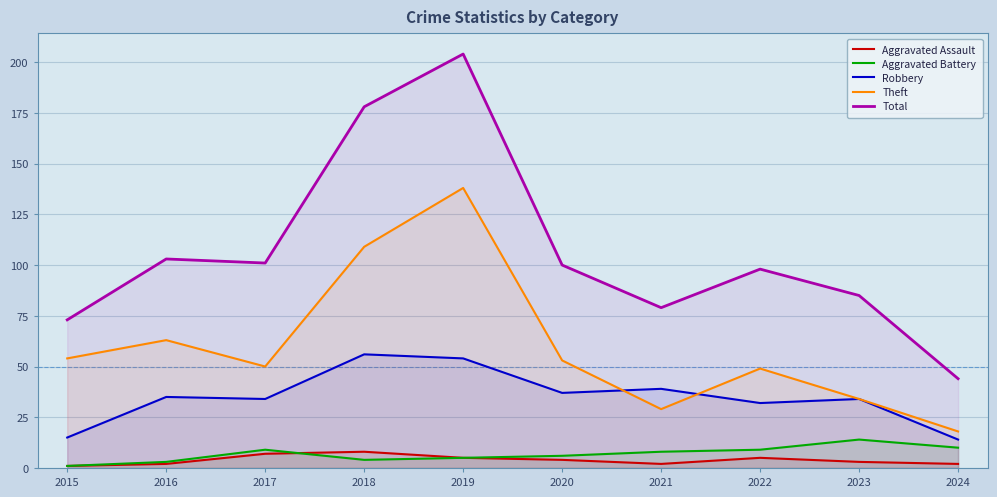

What is the difference between the highest and lowest values at 2018?

174